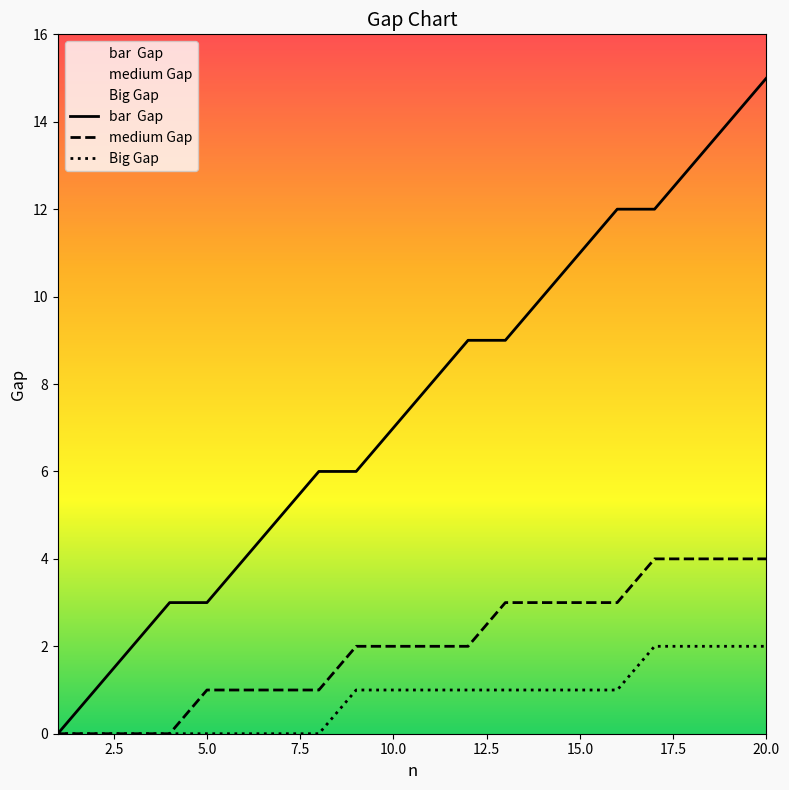

At which category is the sum across all series the highest?

20.0